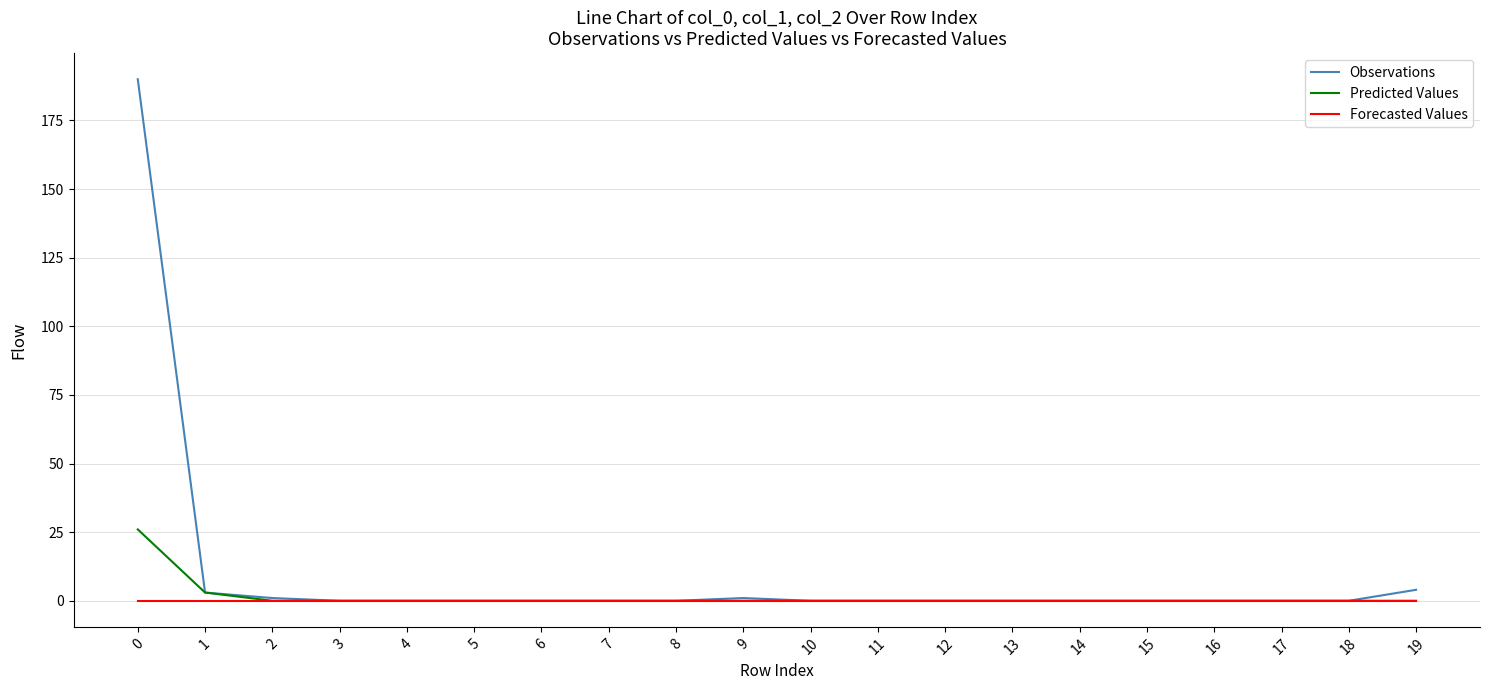

The value of Observations at 19 is 4. True or false?

True